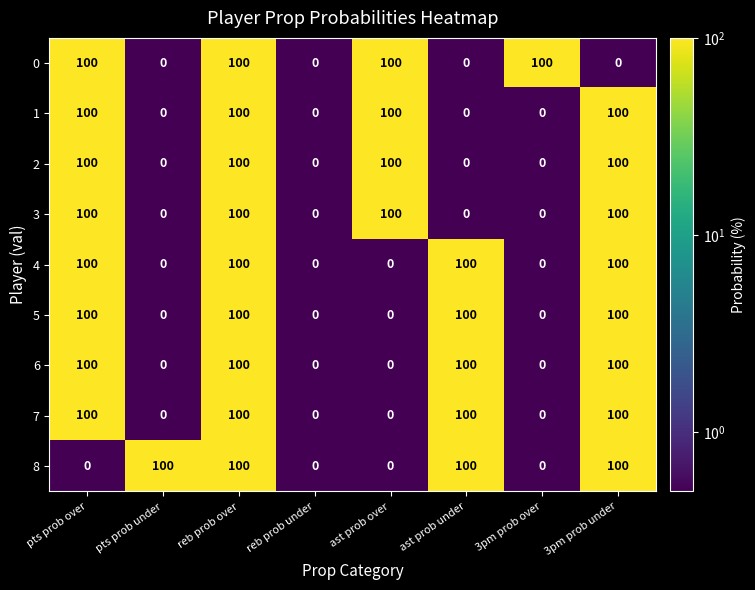

Is it true that 7 equals 0 at ast prob over?

True